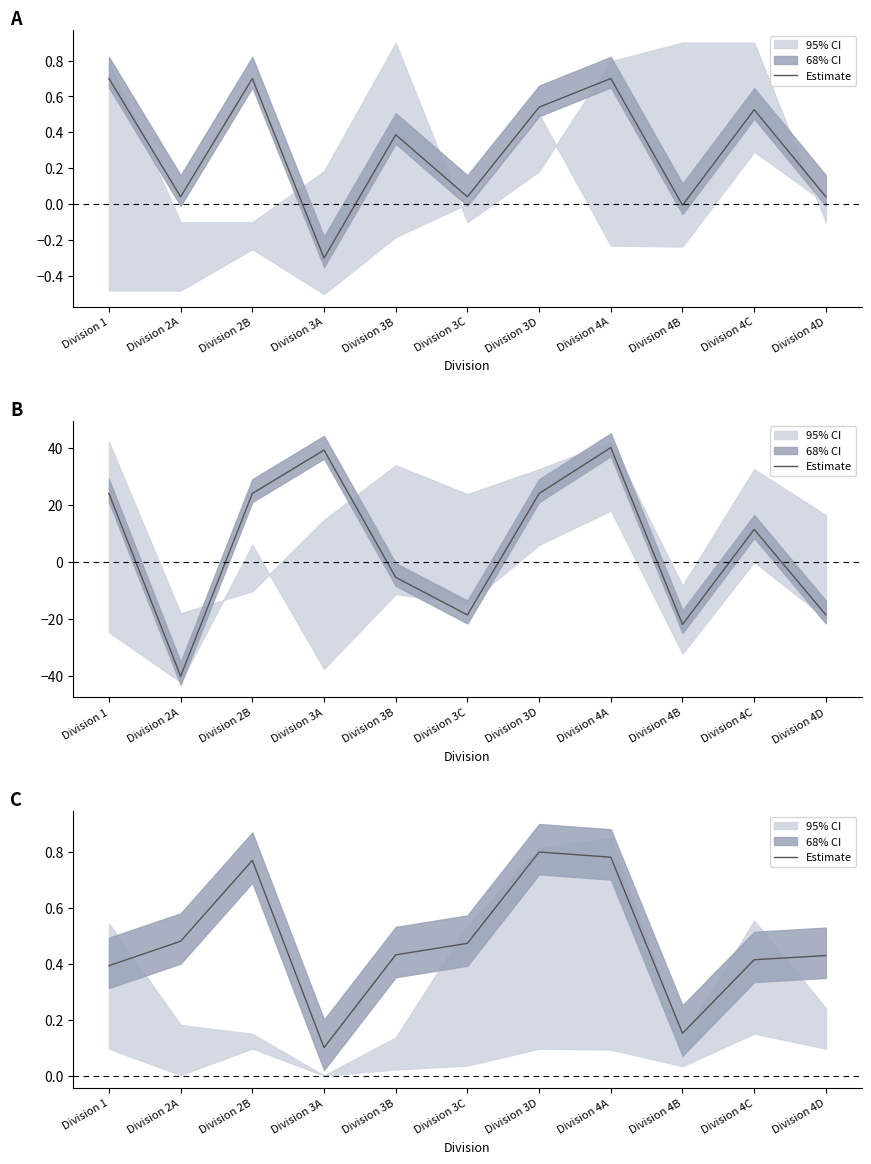

Reading right to left, transcribe all the data shown in this chart.

Division 4D=0.4	Division 4C=0.4	Division 4B=0.2	Division 4A=0.8	Division 3D=0.8	Division 3C=0.5	Division 3B=0.4	Division 3A=0.1	Division 2B=0.8	Division 2A=0.5	Division 1=0.4